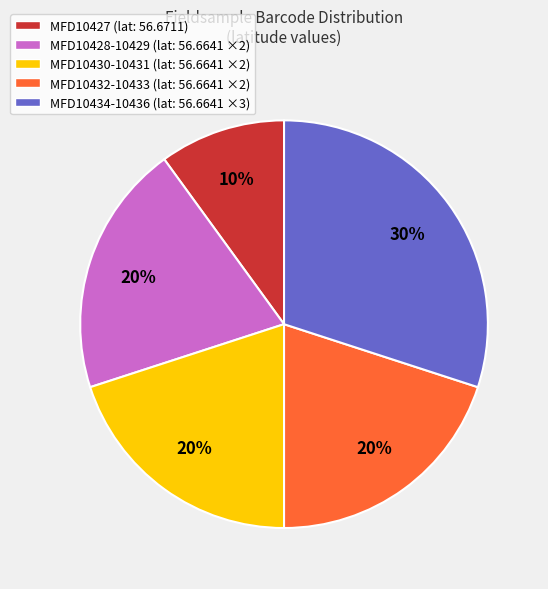

To the nearest percent, what is the combined percentage of MFD10427 (lat: 56.6711) and MFD10428-10429 (lat: 56.6641 ×2)?

30%